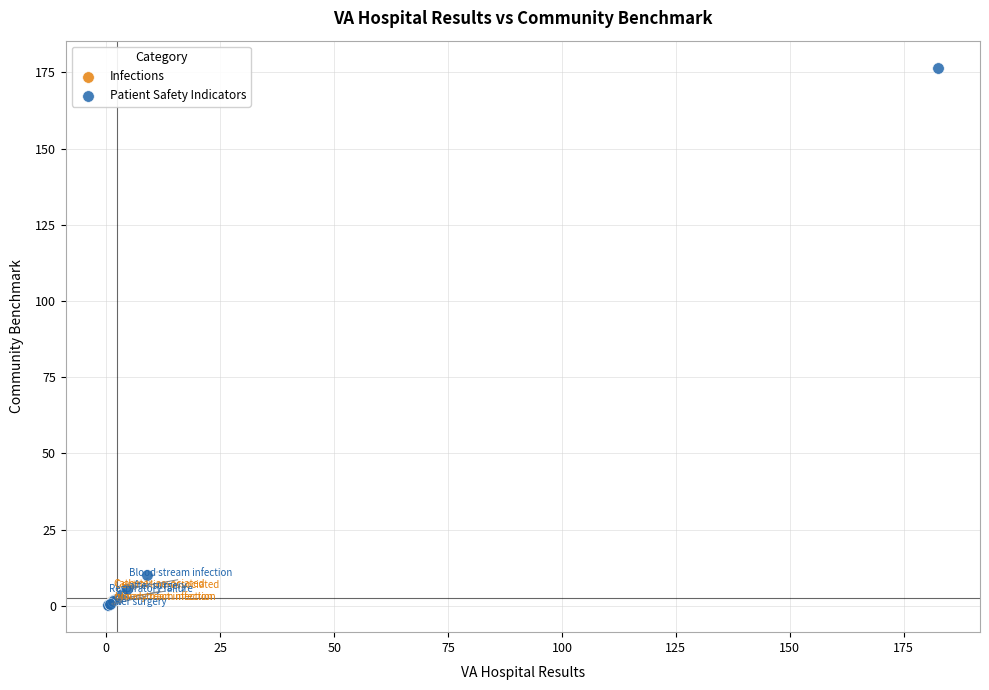

What are all the series names shown in the legend?

Infections, Patient Safety Indicators